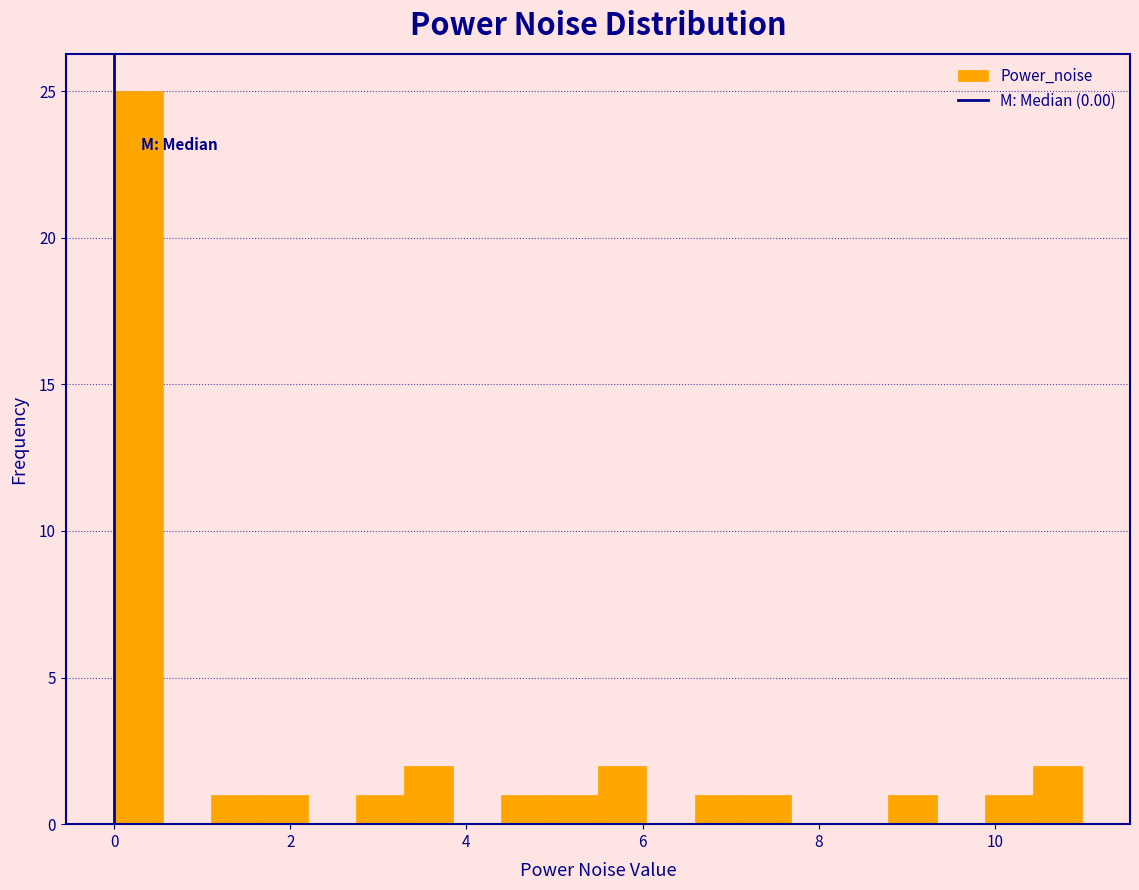

Read against the x-axis, roughly where is the centre of the tallest bar?

0.2